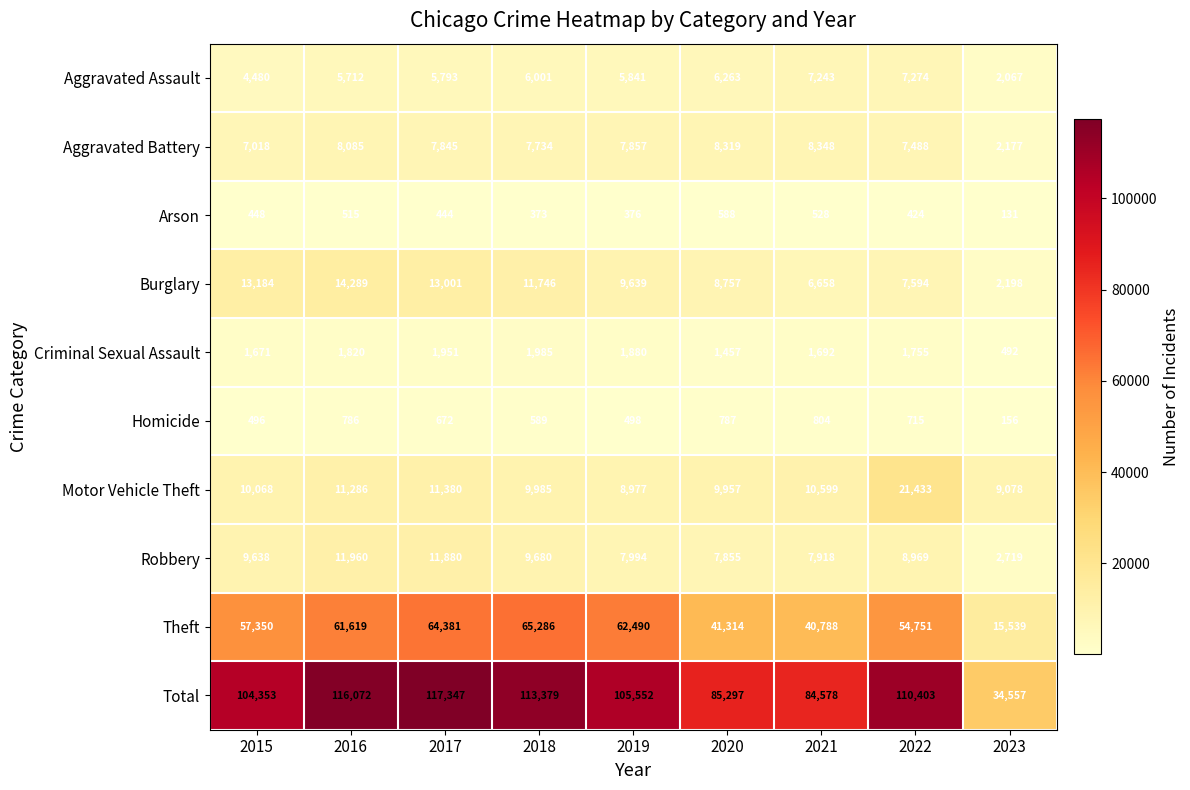

Which series has the largest range (max minus min)?

Total